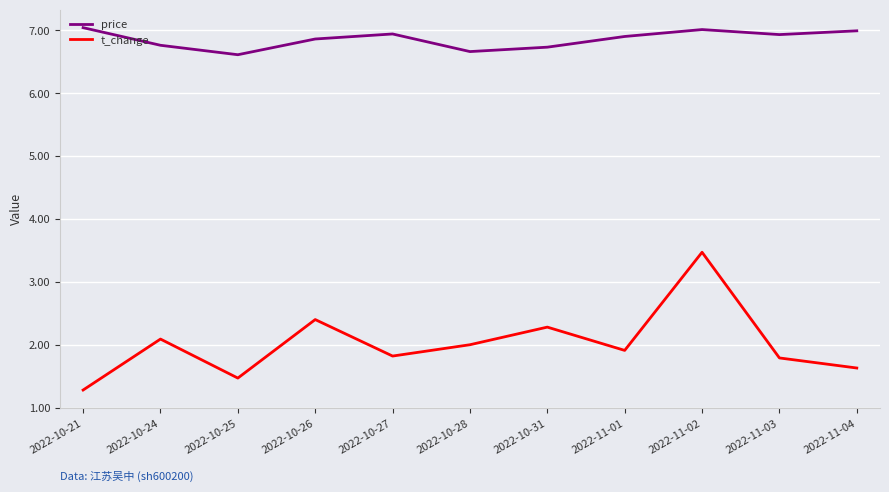

At which category is the sum across all series the highest?

2022-11-02